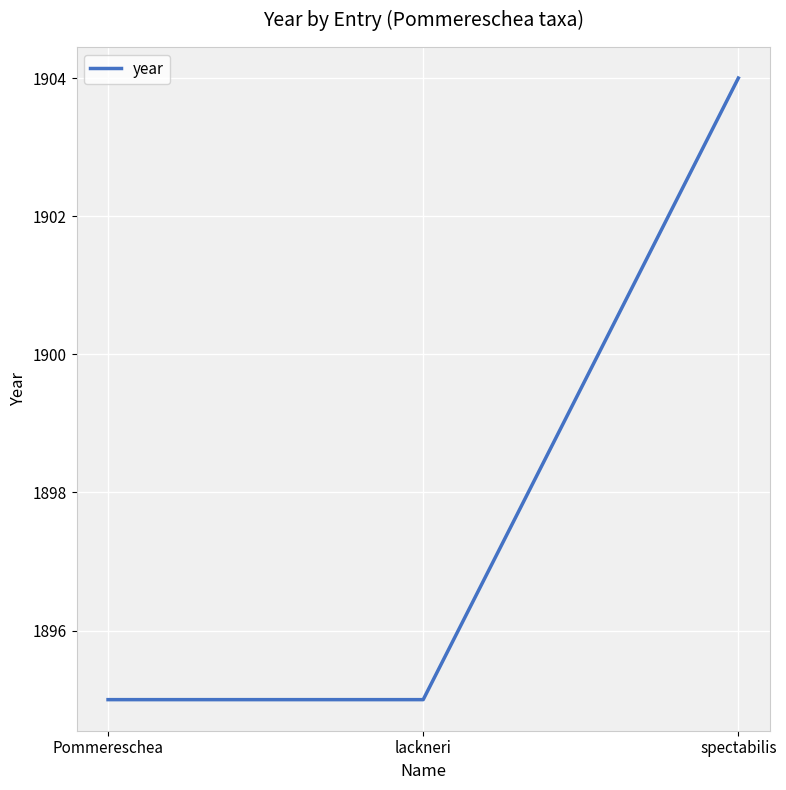

Is it true that the value at spectabilis is 800?

False